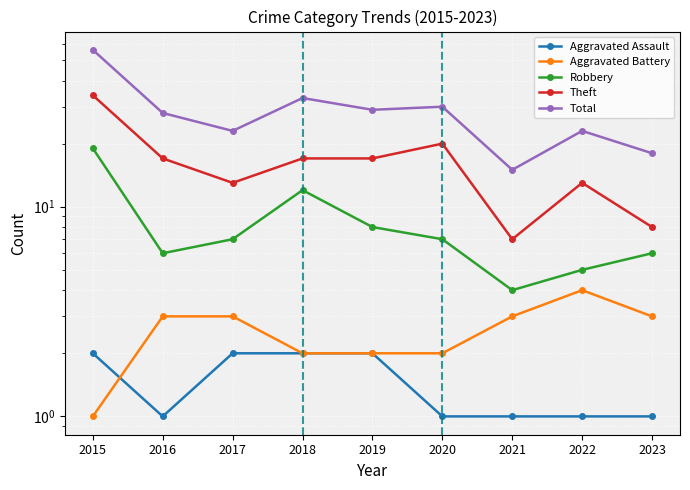

In Total, how many points are higher than both neighbors (excluding endpoints)?

3